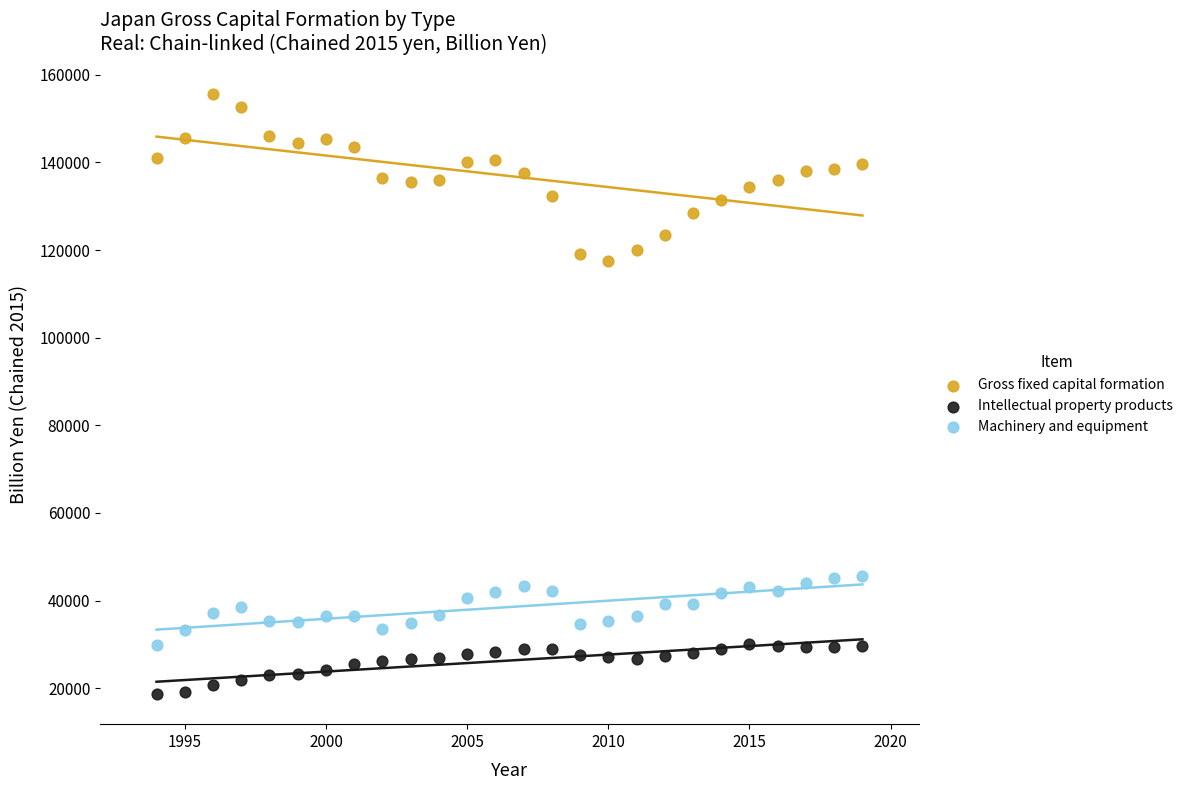

What are all the series names shown in the legend?

Gross fixed capital formation, Intellectual property products, Machinery and equipment